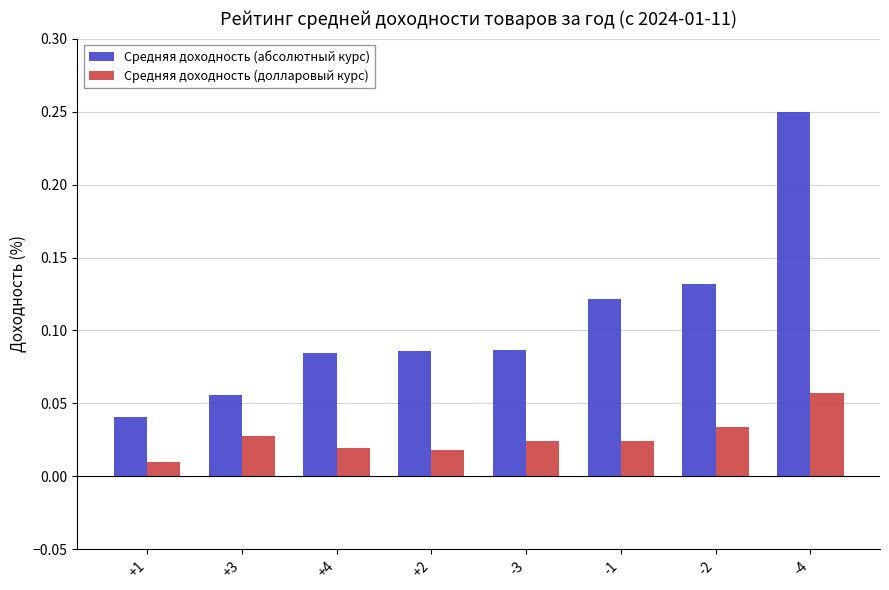

Where is Средняя доходность (абсолютный курс) nearest to the value 0?

+1